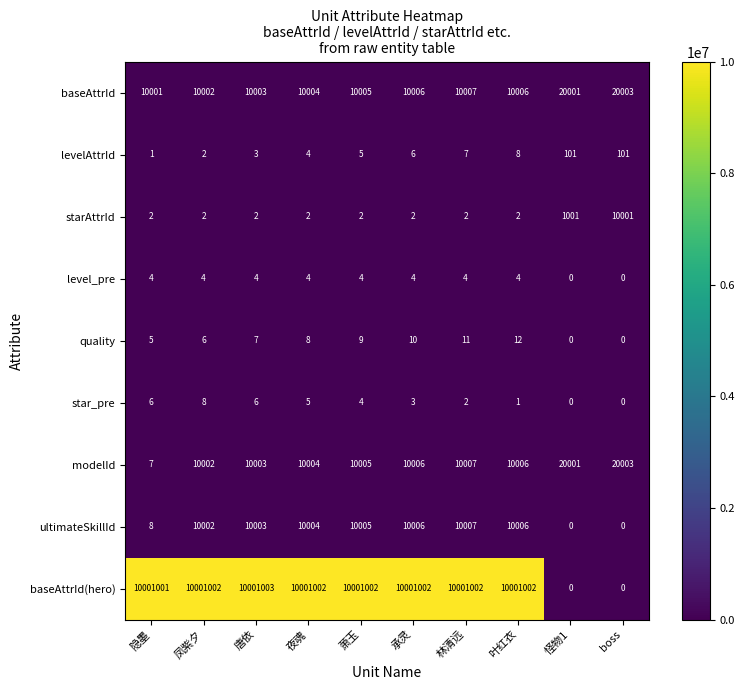

True or false: levelAttrId has a value of 171 at 怪物1.

False